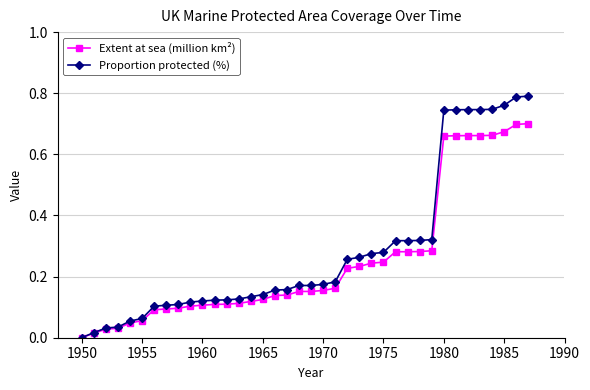

Rank the series by their maximum value, from lowest to highest.

Extent at sea (million km²), Proportion protected (%)